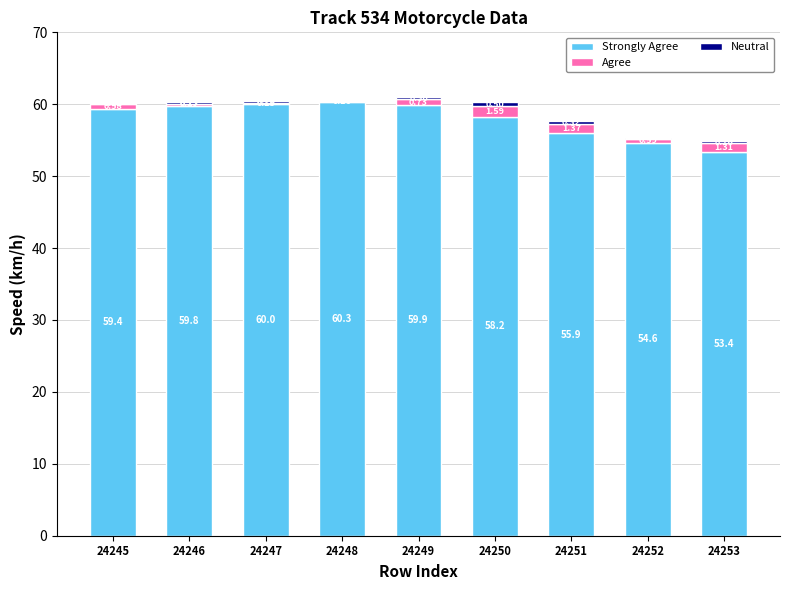

At which category is the sum across all series the highest?

24249